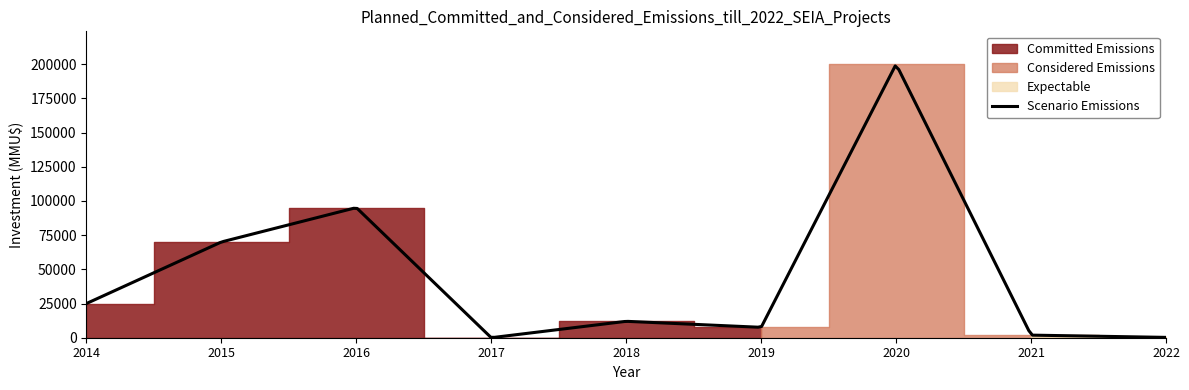

At which label does Scenario Emissions first exceed 12000?

2014